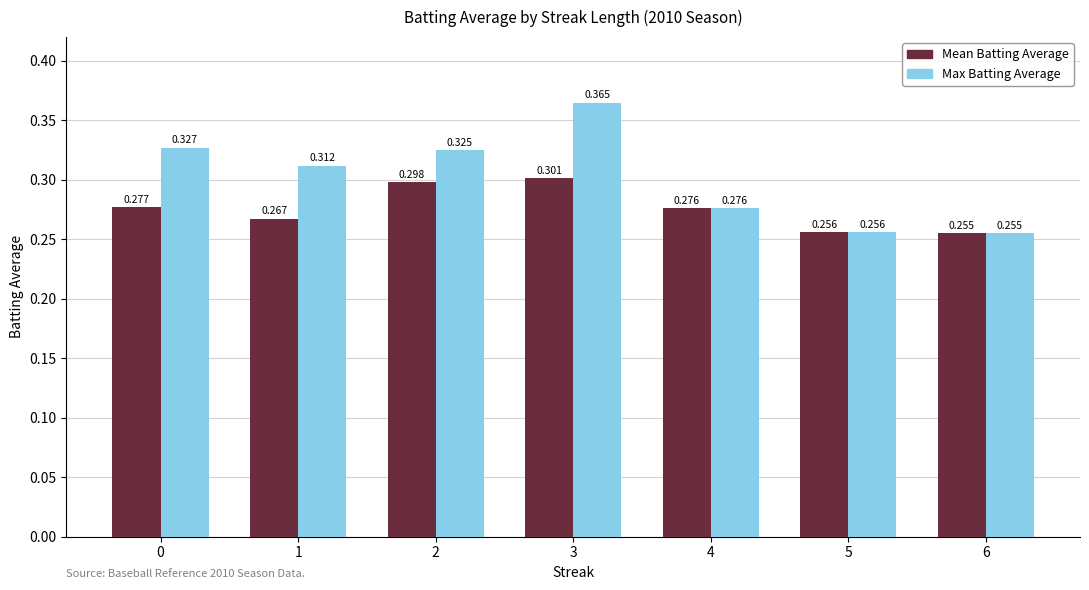

Count the Max Batting Average values in the range 0 to 1.

7